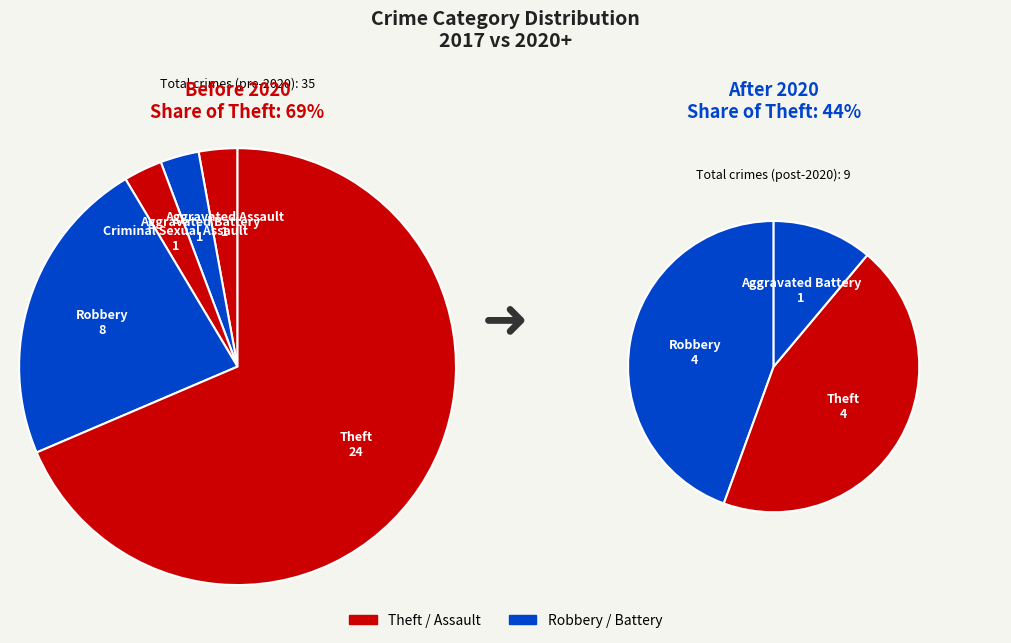

How many slices are in this pie chart?

5